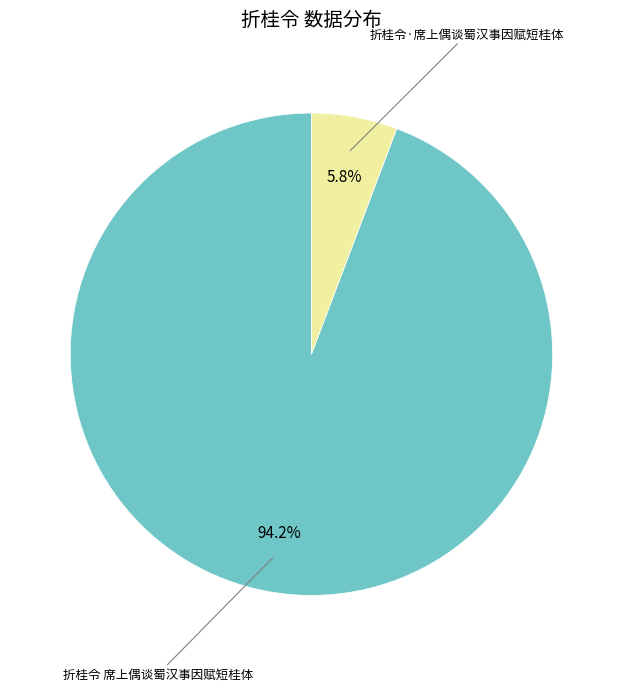

Is there a majority slice in this chart?

Yes